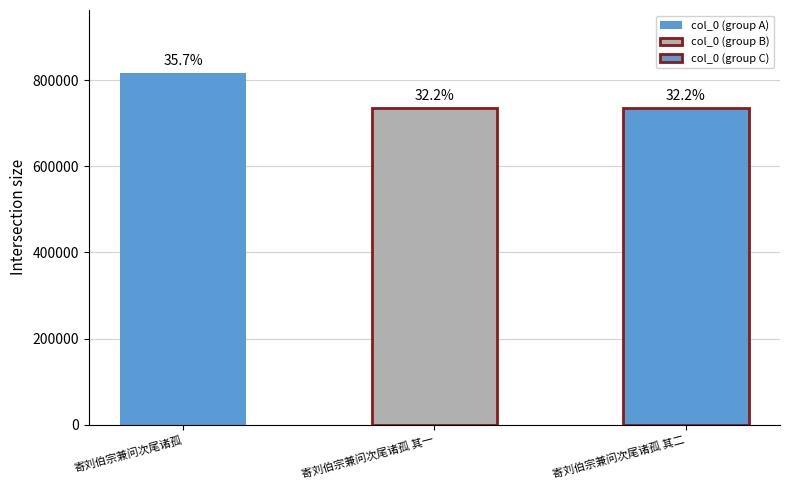

How many bars are there in total?

3